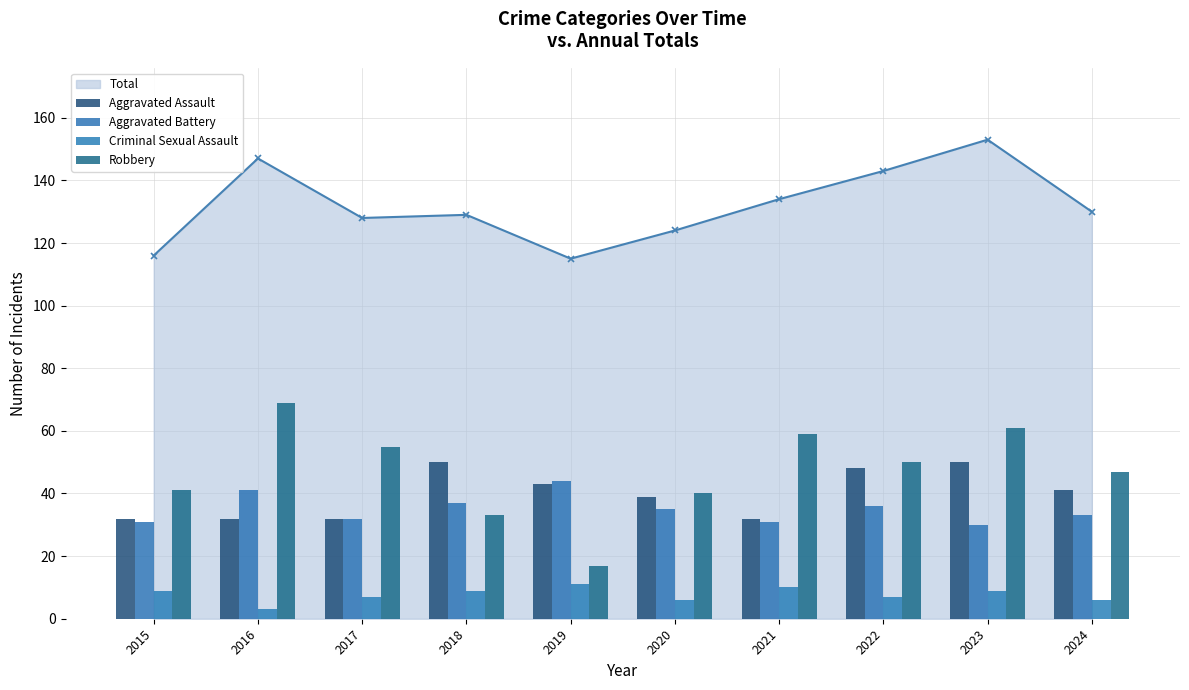

Is the value of Criminal Sexual Assault at 2024 greater than the value of Aggravated Battery at 2024?

No